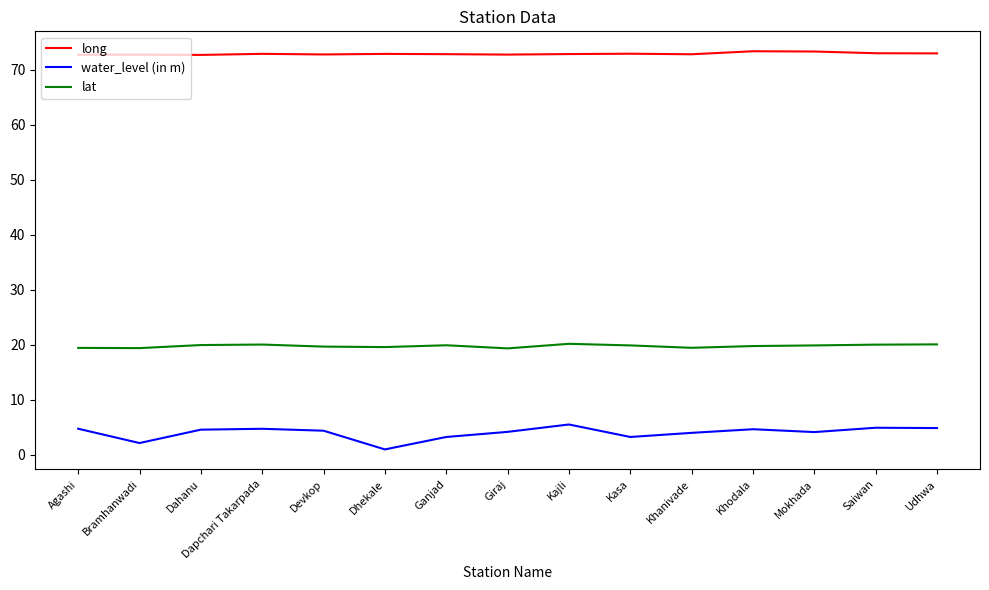

What position from the left is Kajli?

9